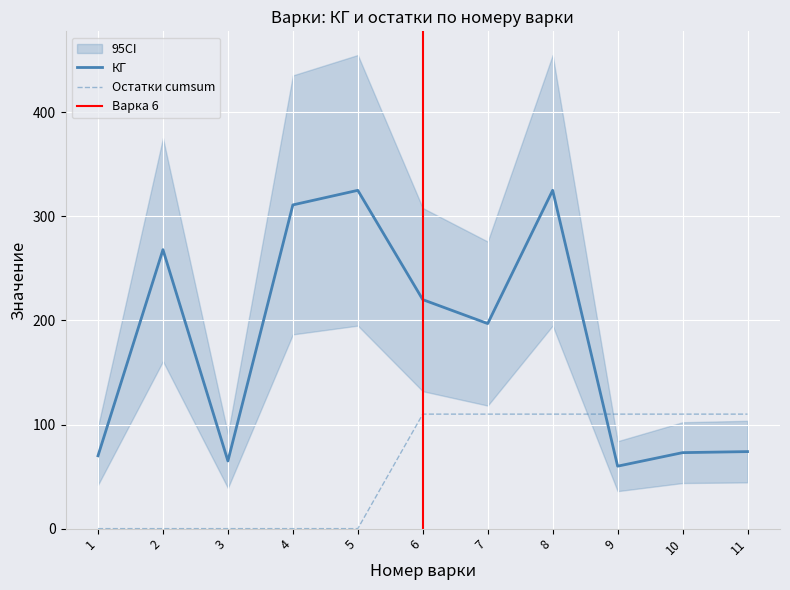

Which series ends up on top after the final intersection of Остатки cumsum and КГ?

Остатки cumsum